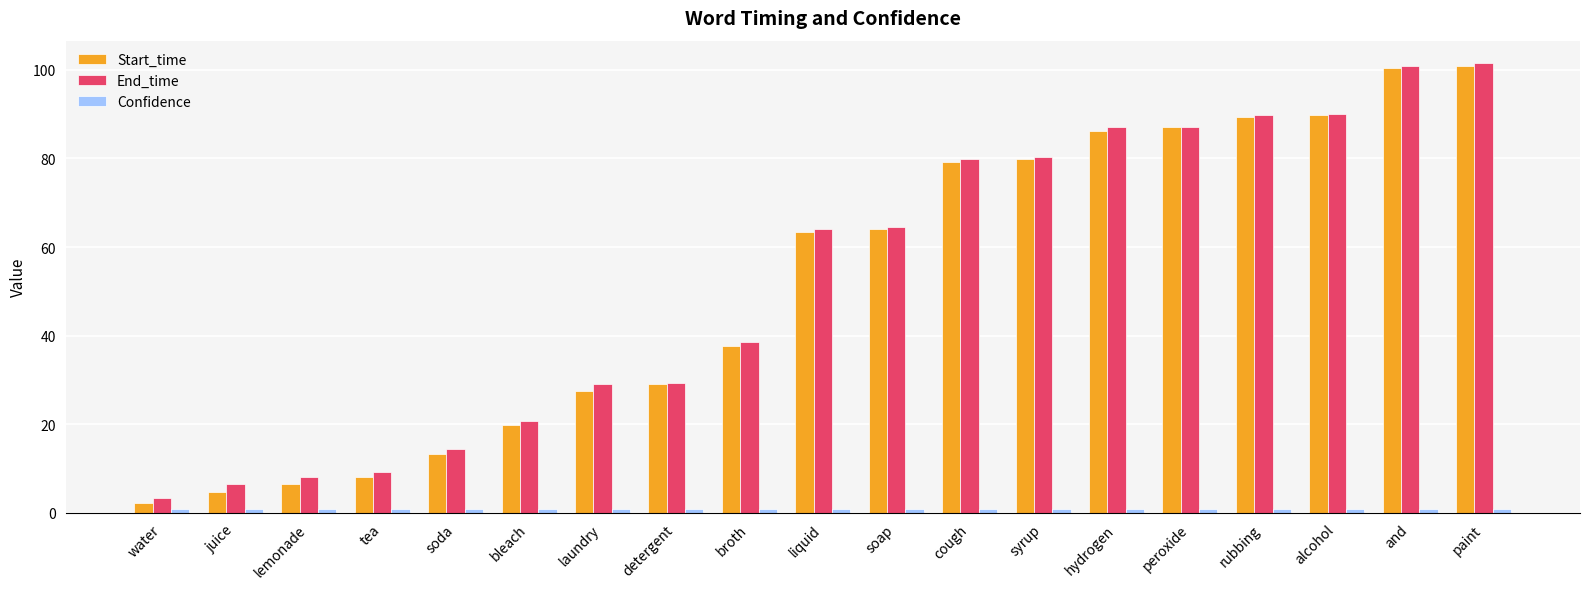

What is the difference between the highest and lowest values at detergent?

28.3